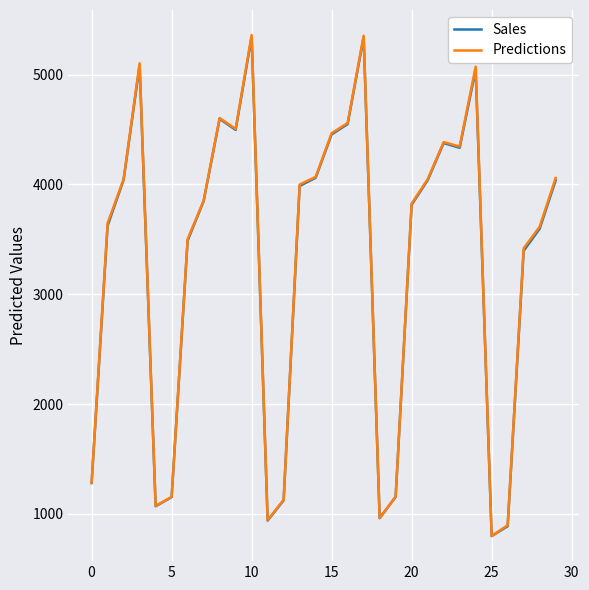

What is the maximum value for Predictions?

5361